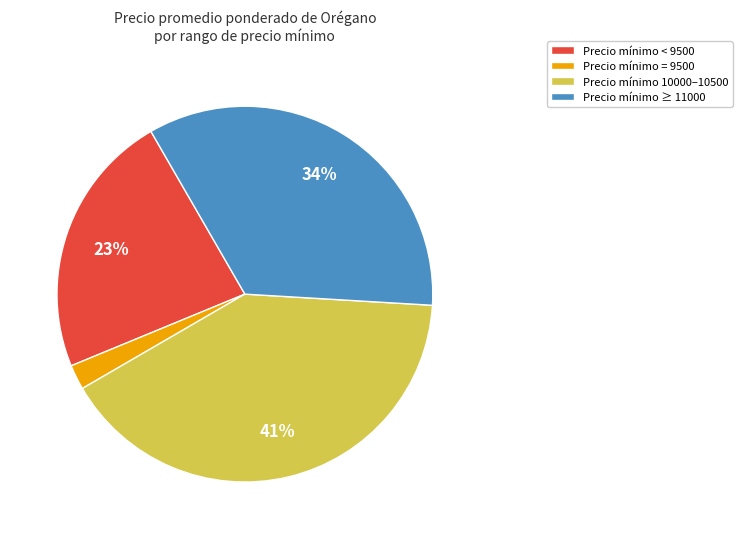

To the nearest percent, what is the difference between the largest and smallest slice percentages?

39%